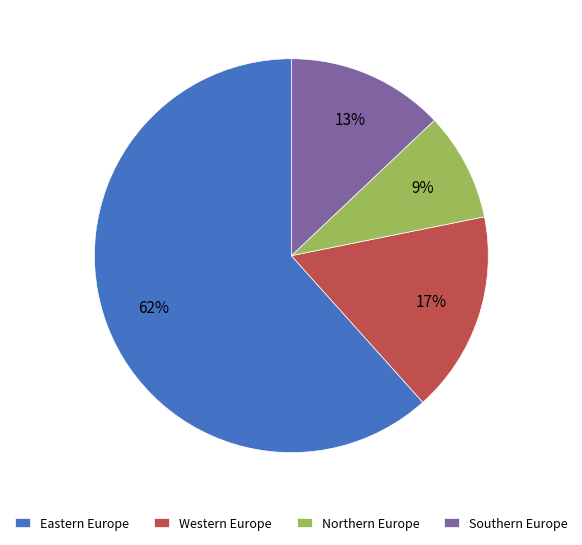

To the nearest percent, what is the average slice percentage?

25%